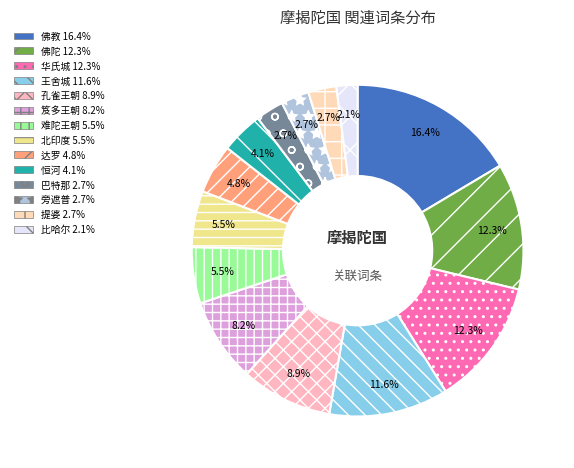

Does any single category account for the majority?

No